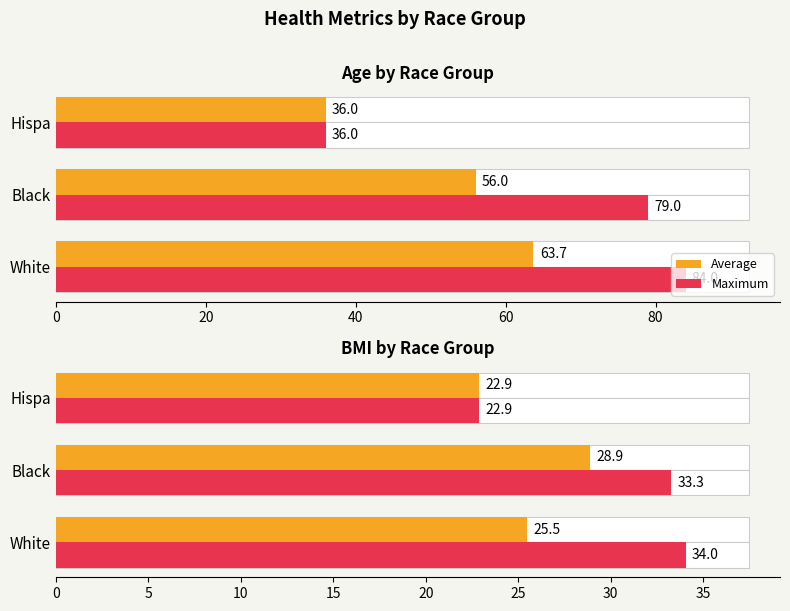

True or false: Average has a value of 6.5 at Black.

False